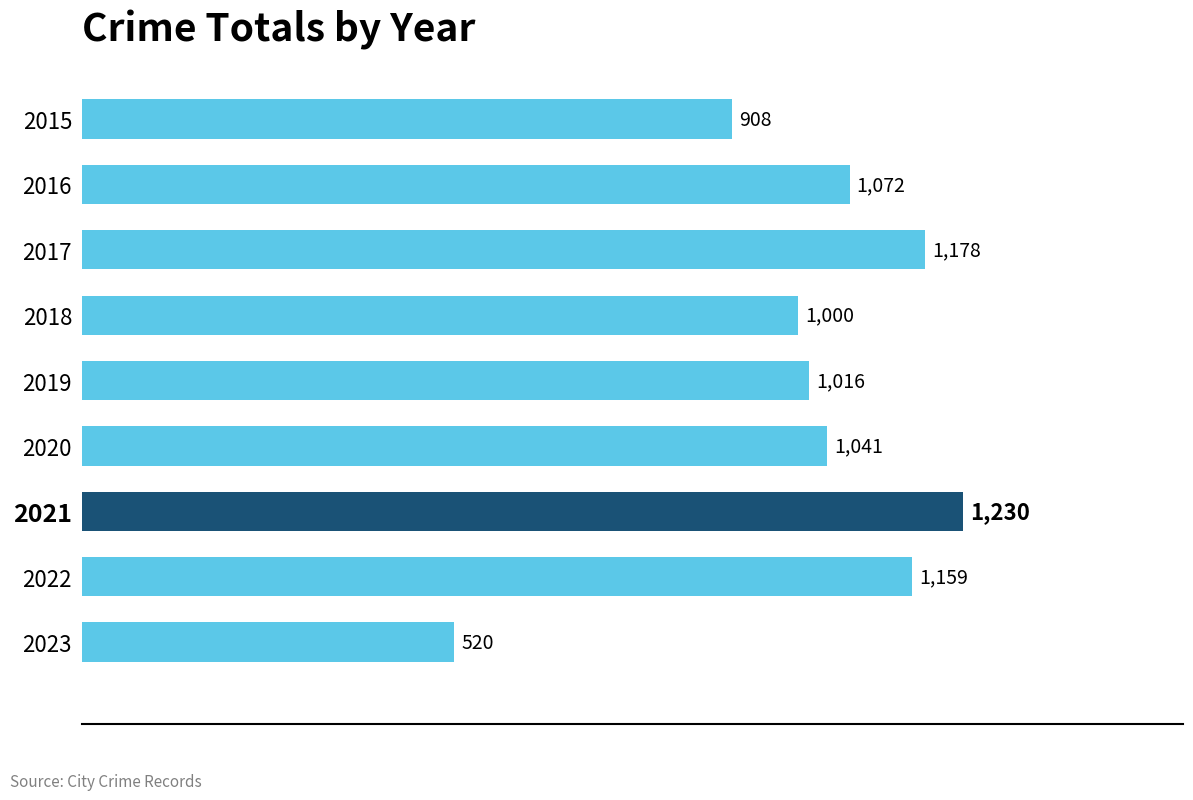

What is the greatest value displayed?

1230